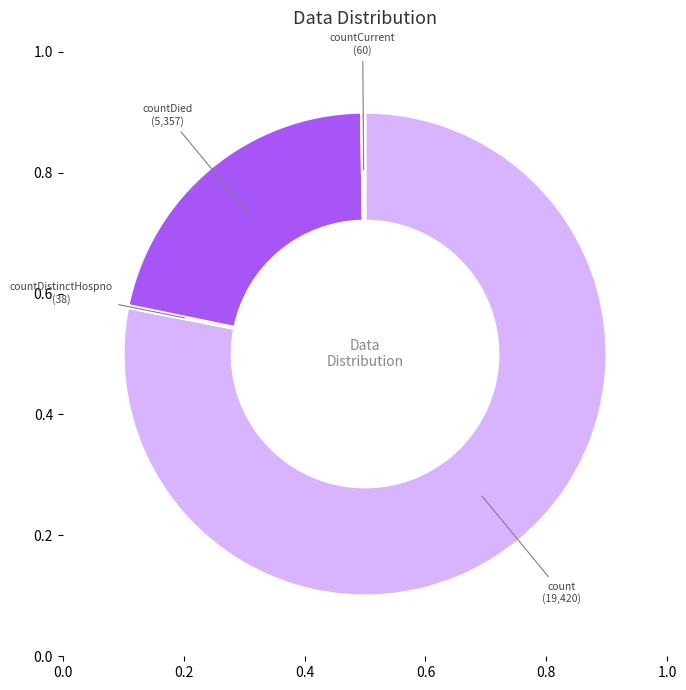

What is the majority slice?

count